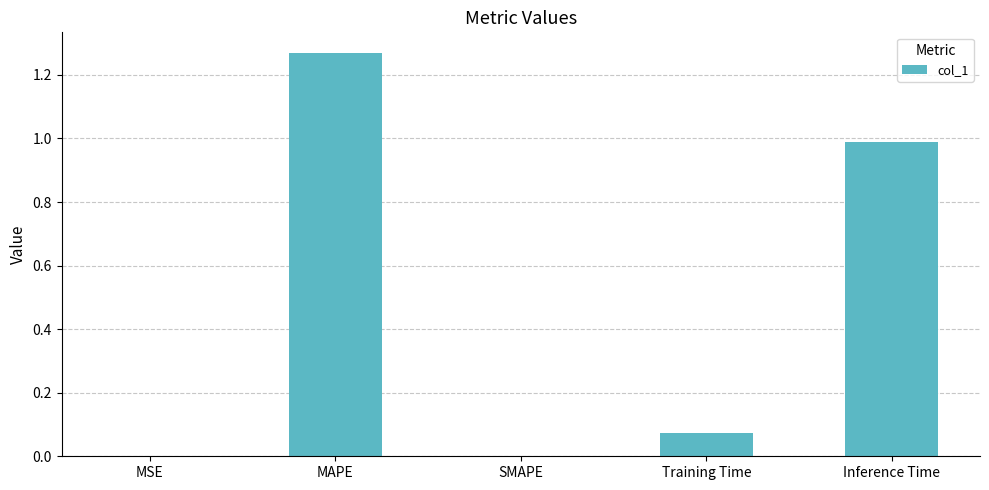

Which has a higher value, Training Time or MAPE?

MAPE